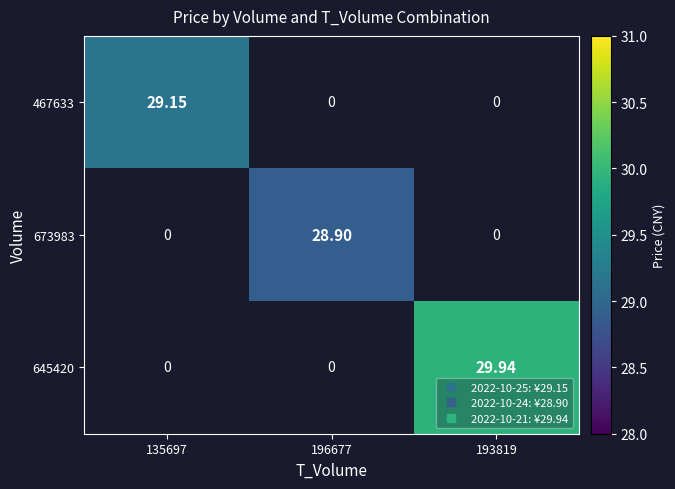

Which label corresponds to the largest value in the chart?

193819